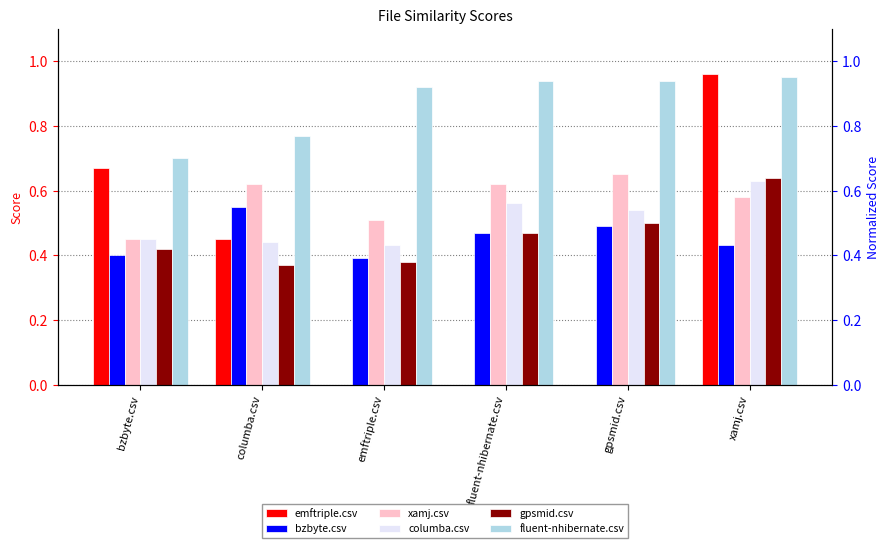

What is the difference between the maximum and minimum values in the emftriple.csv series?

1.0